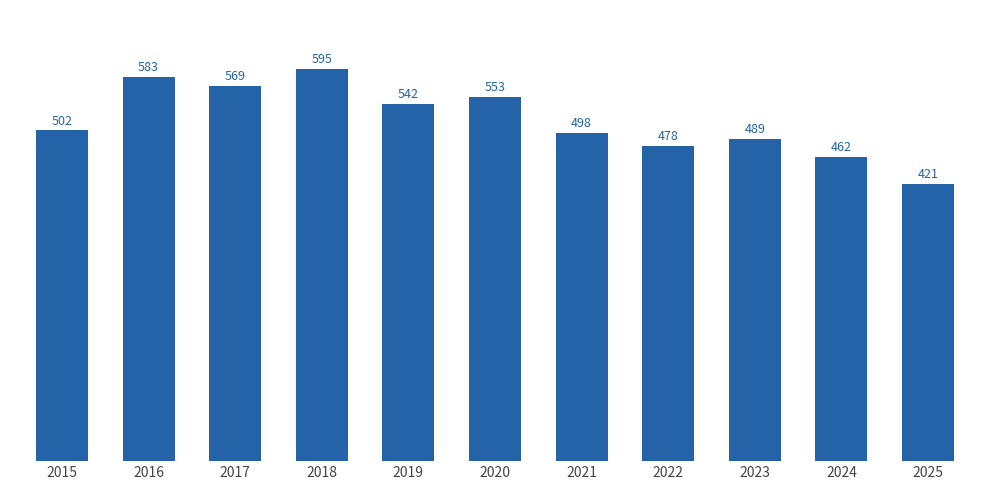

What is the difference between the second highest and minimum values?

162